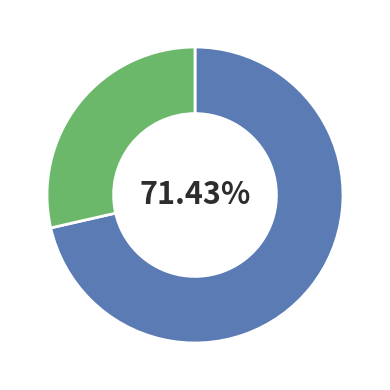

Does any single category account for the majority?

Yes